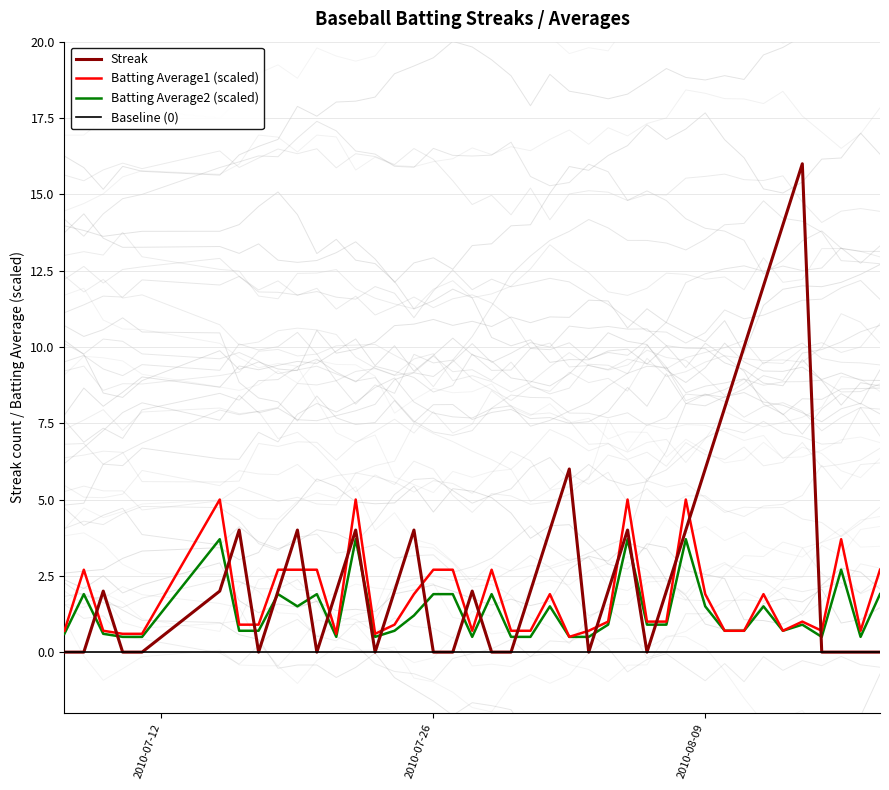

How many data points in Streak are above 2?

14